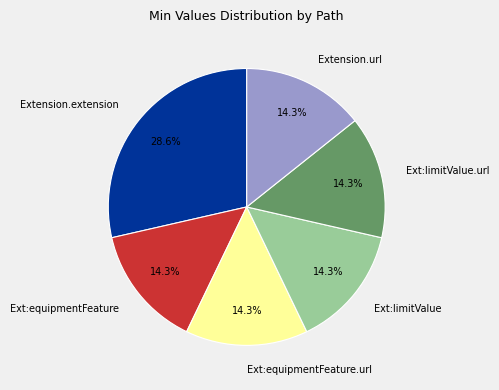

Which category has the biggest portion of the pie?

Extension.extension